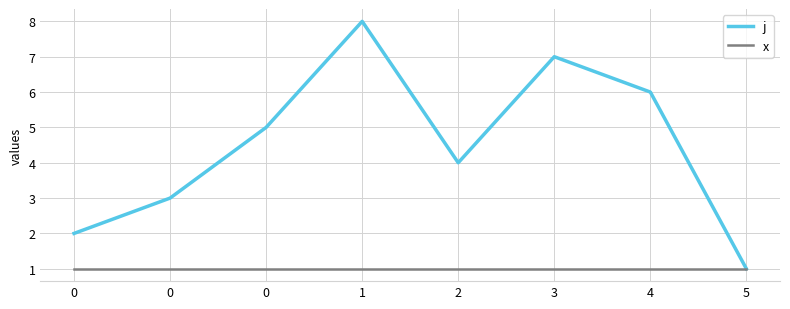

What is the sum of the x values at 5 and 0?

2